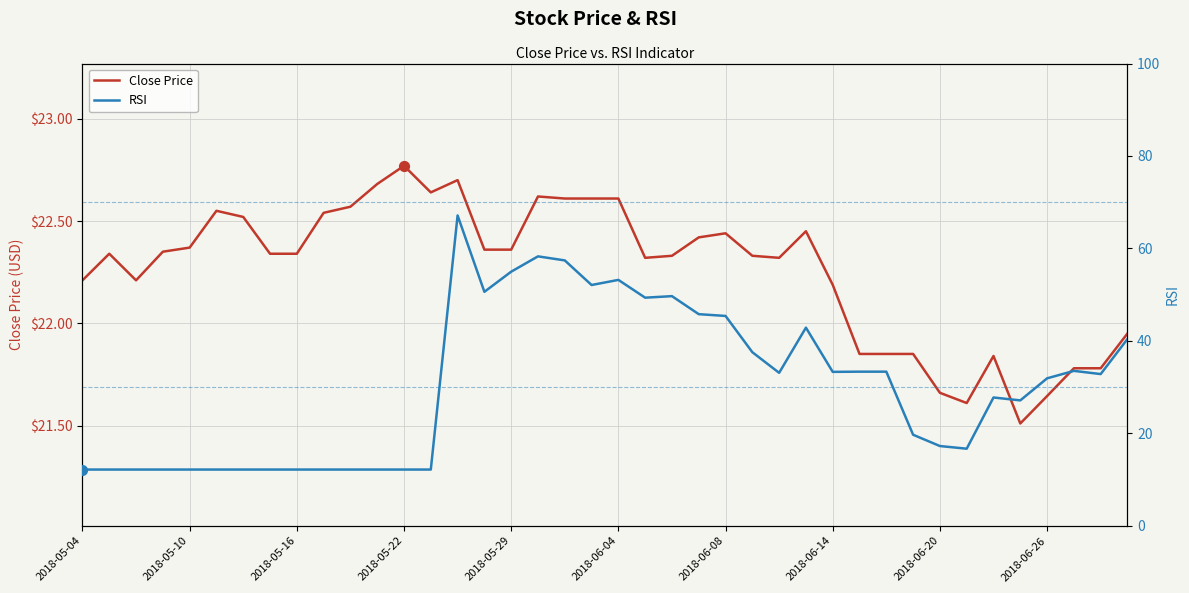

What are all the series names shown in the legend?

Close Price, RSI